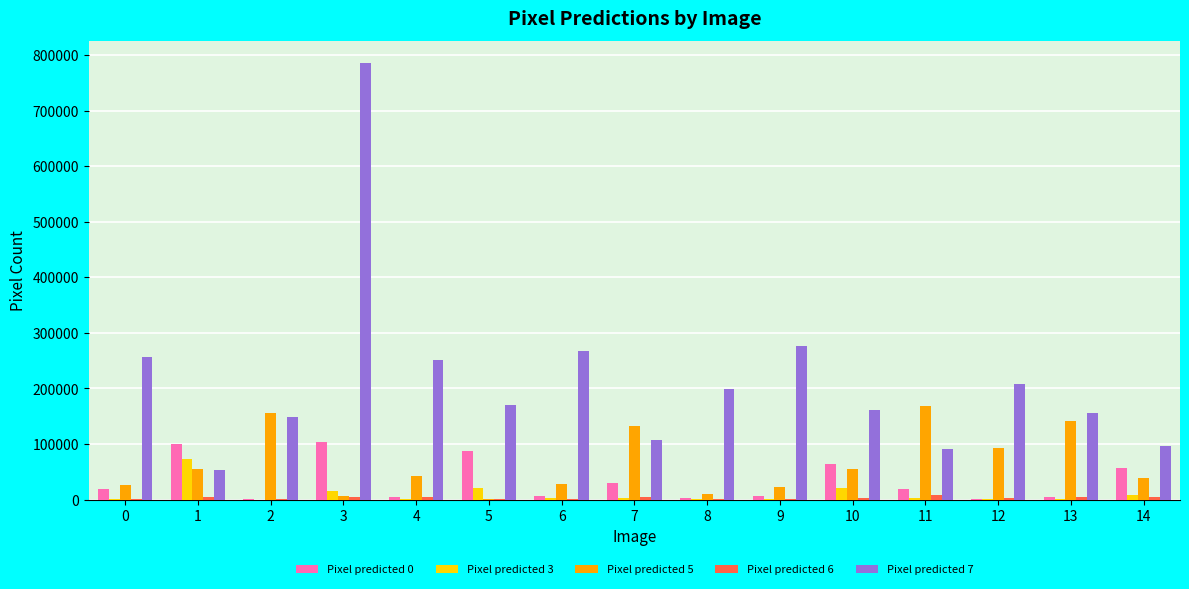

Which series has the largest total across all categories?

Pixel predicted 7